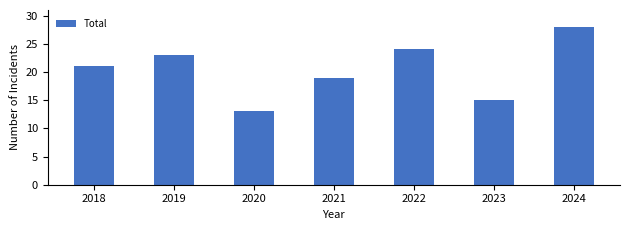

True or false: the data shows 10 at 2024.

False